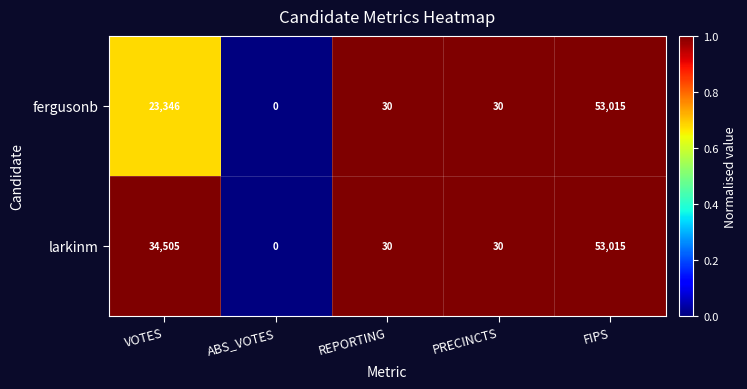

What is the sum of the larkinm values at FIPS and VOTES?

87520